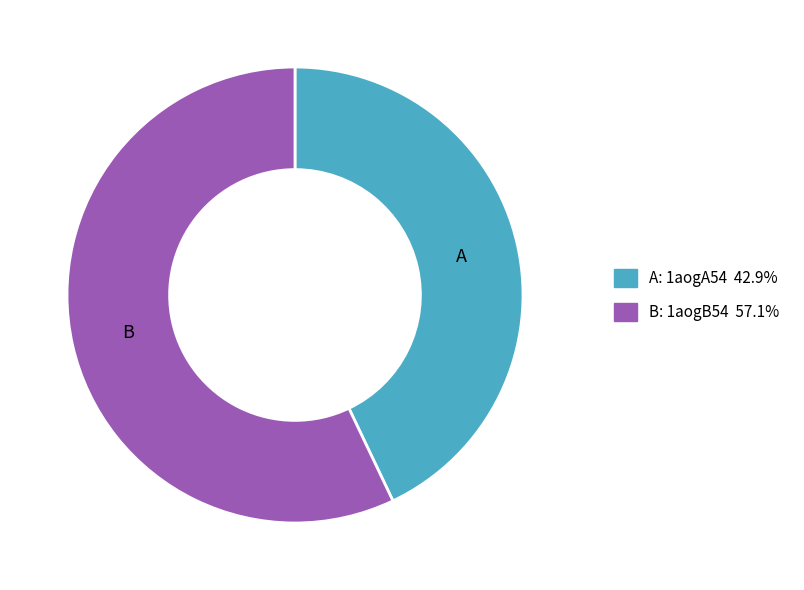

Does any single category account for the majority?

Yes